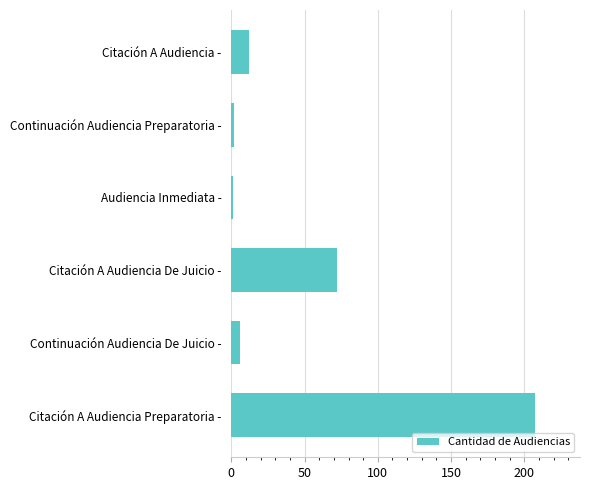

The value at Continuación Audiencia De Juicio - is 6. True or false?

True